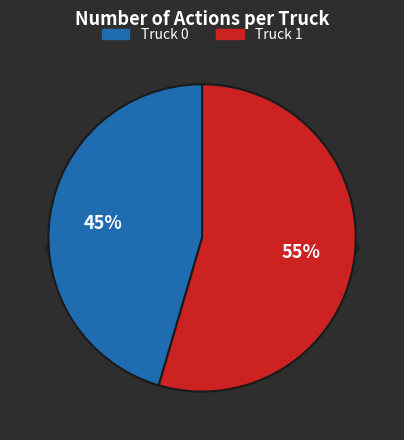

How many segments does this pie chart have?

2